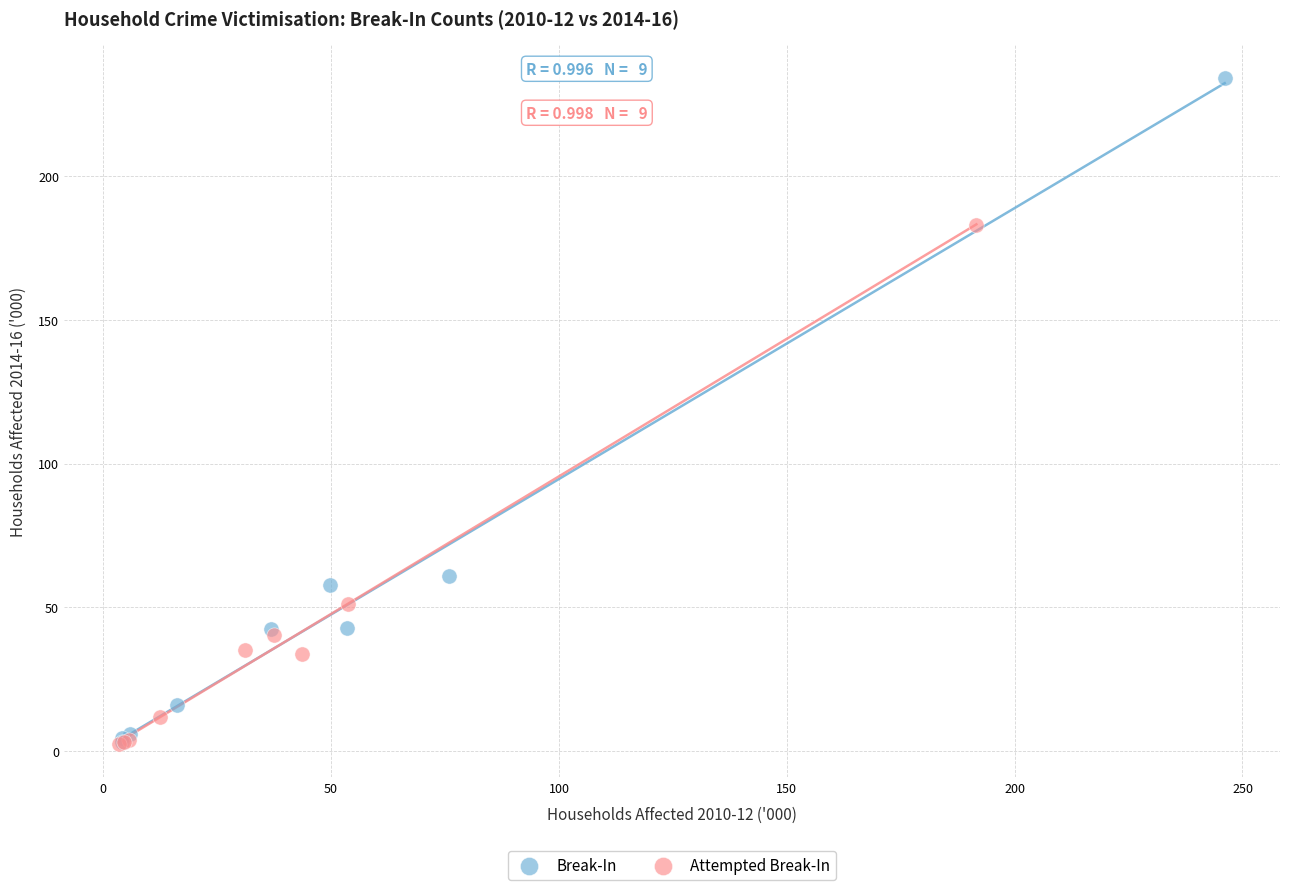

Which series has the largest Y range (max minus min)?

Break-In